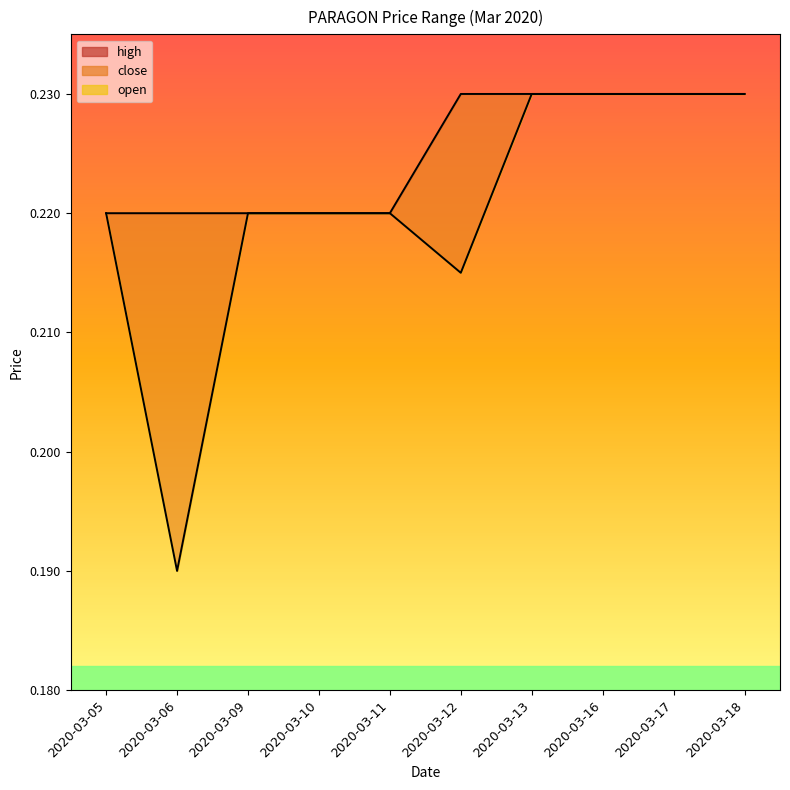

Which series changed the most between 2020-03-06 and 2020-03-10?

low_line